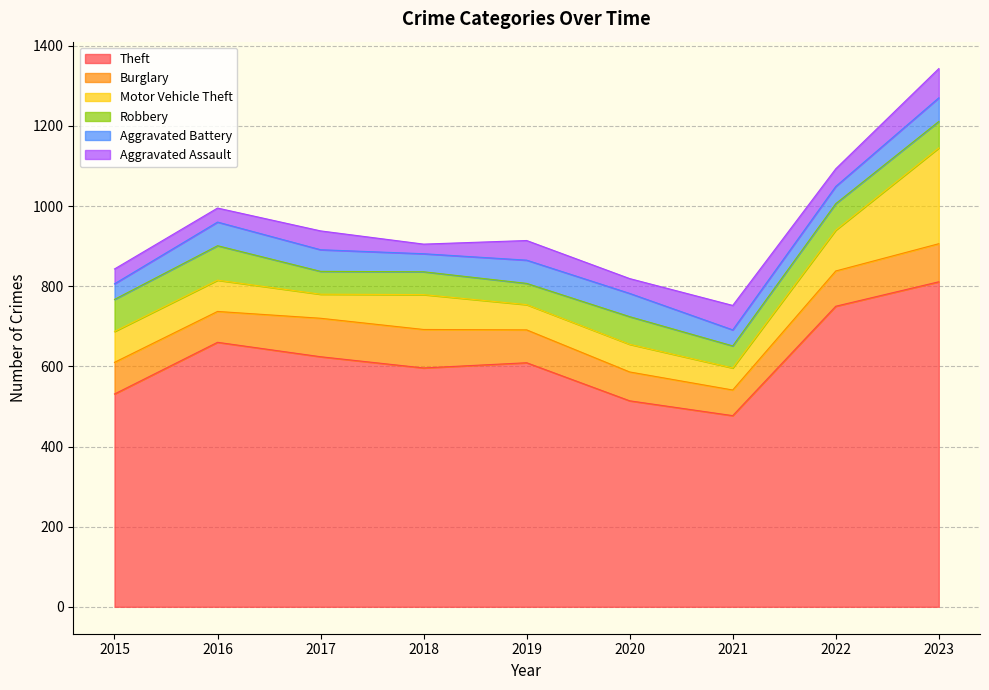

True or false: Burglary has a value of 96 at 2017.

True